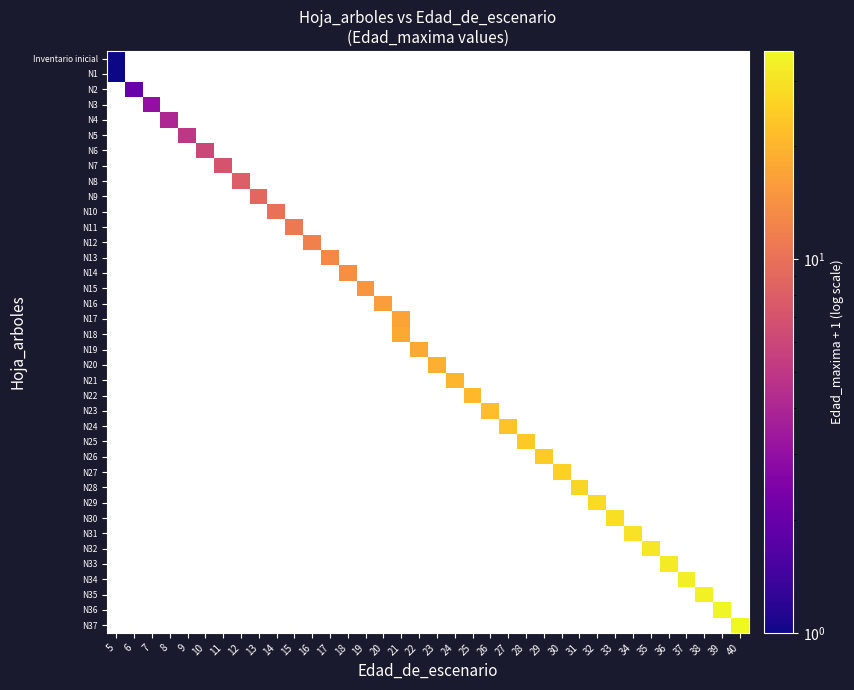

How many categories are shown in the chart?

36